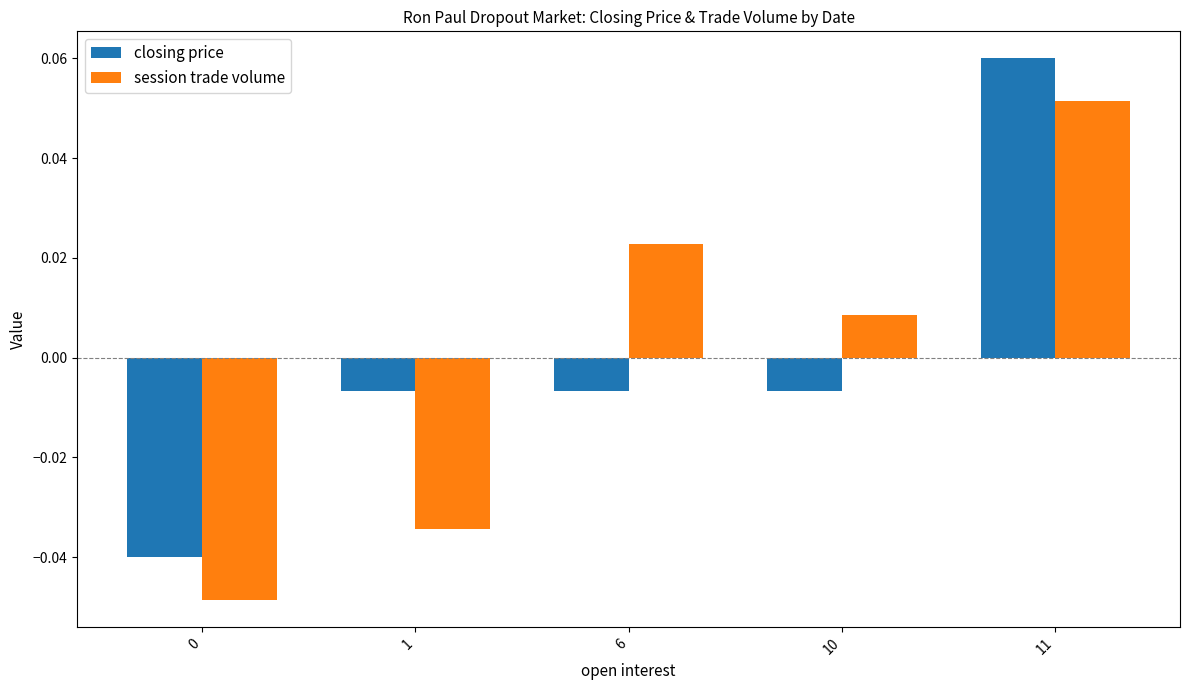

Between 1 and 10, which series saw the biggest shift?

session trade volume